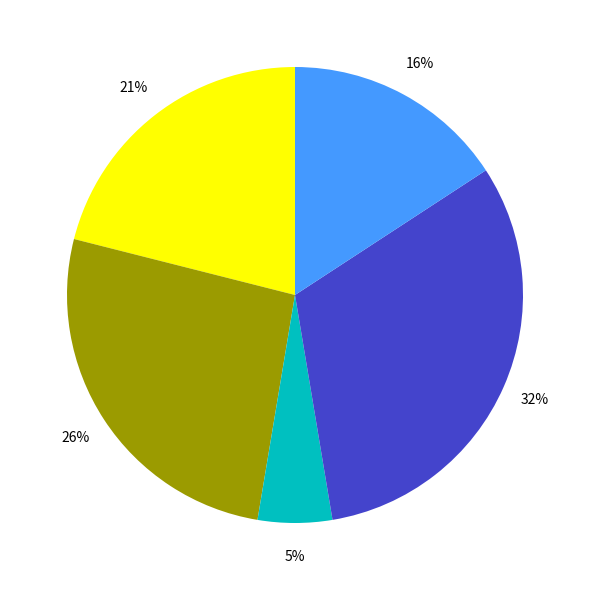

How many segments does this pie chart have?

5